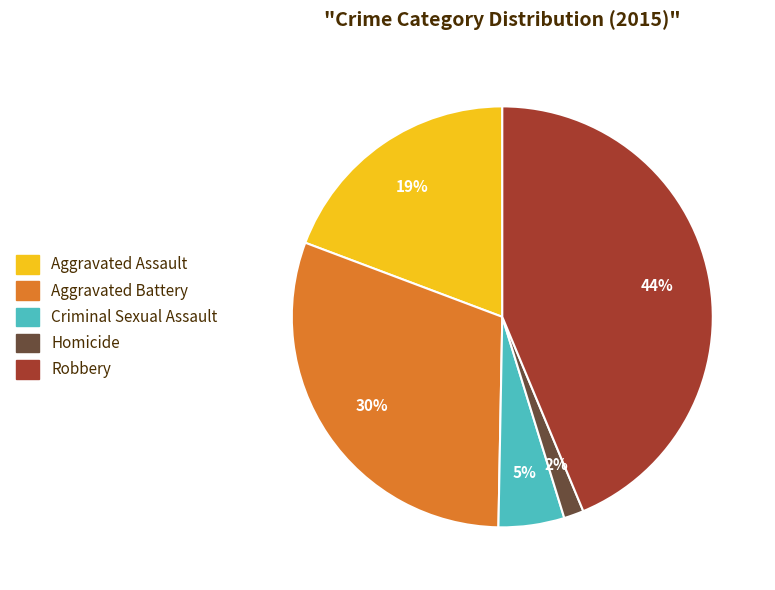

Does Homicide represent more than half of the total?

No